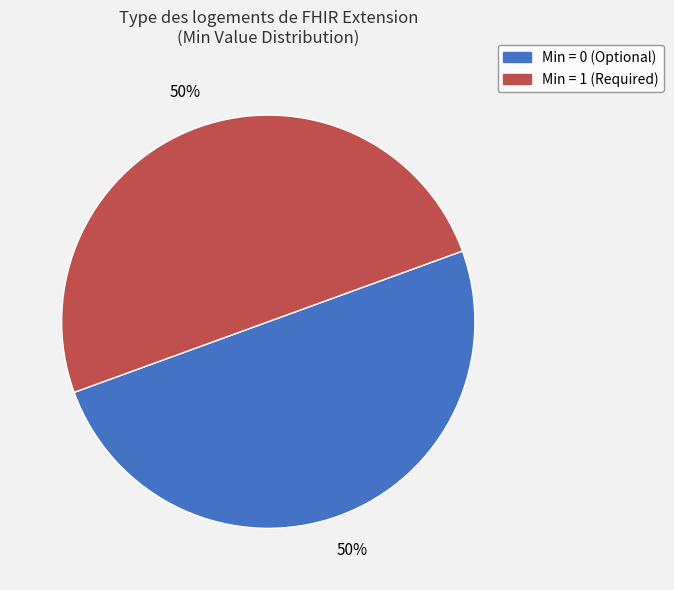

To the nearest percent, what is the average slice percentage?

50%